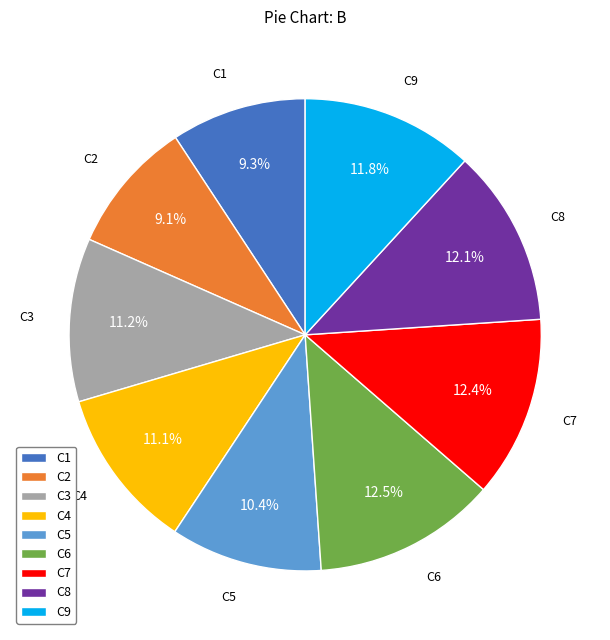

How many segments does this pie chart have?

9